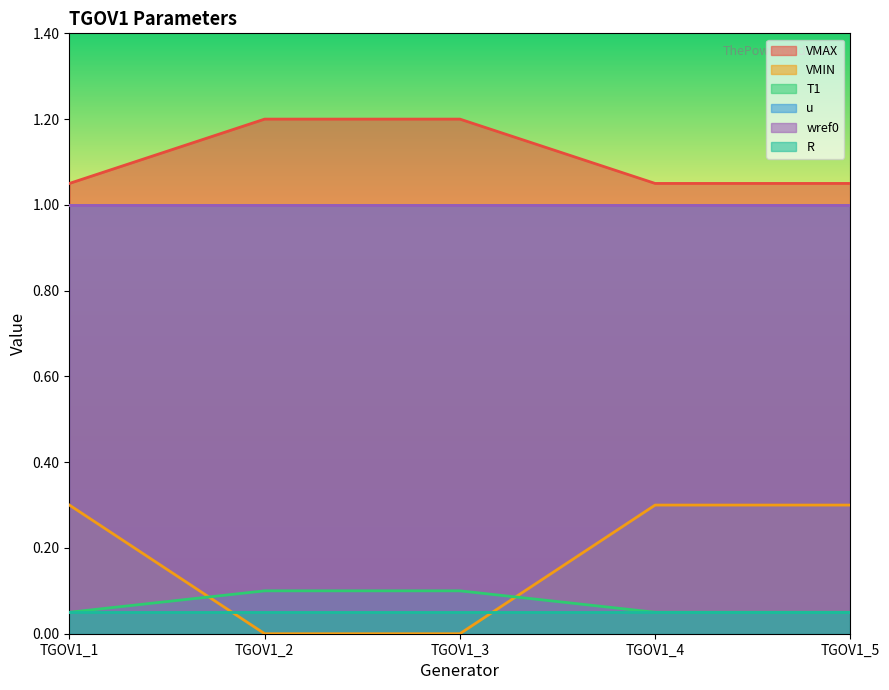

Which series has the largest range (max minus min)?

VMIN